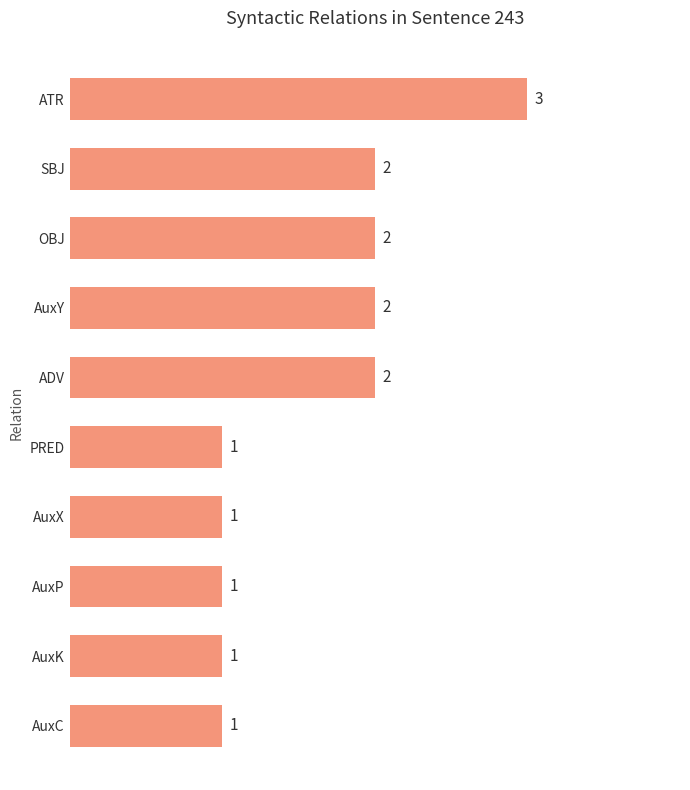

How many values are between 1 and 2?

9